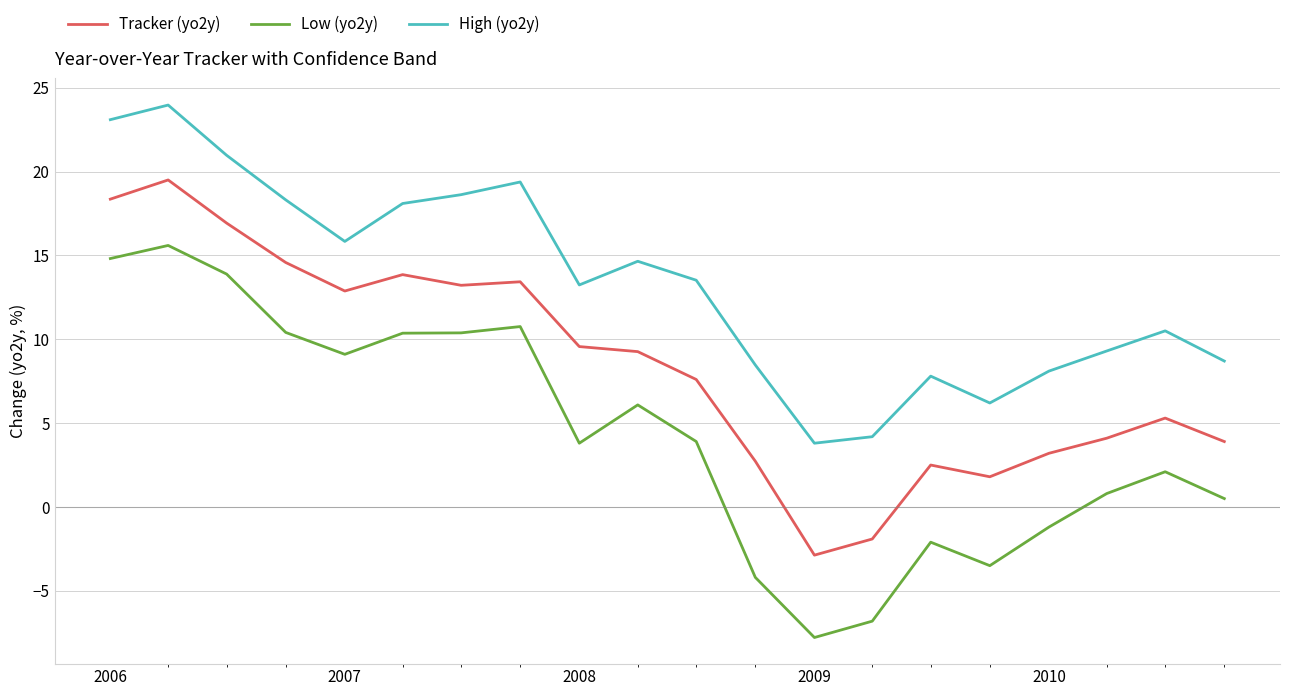

List the series in order of their peak value, lowest first.

Low (yo2y), Tracker (yo2y), High (yo2y)